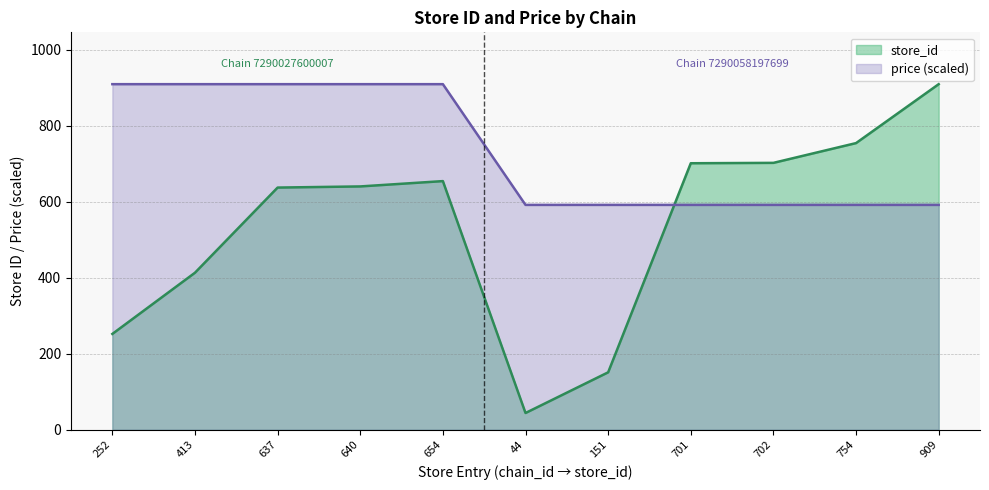

How many distinct data groups are displayed?

2